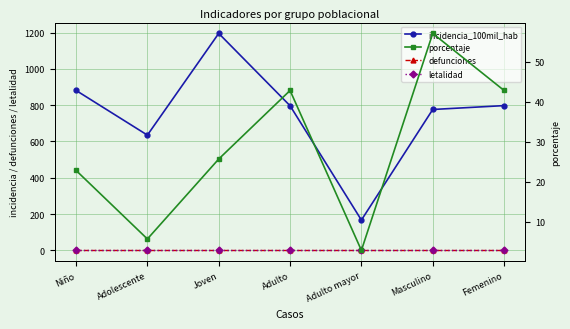

How many series are shown in this chart?

4